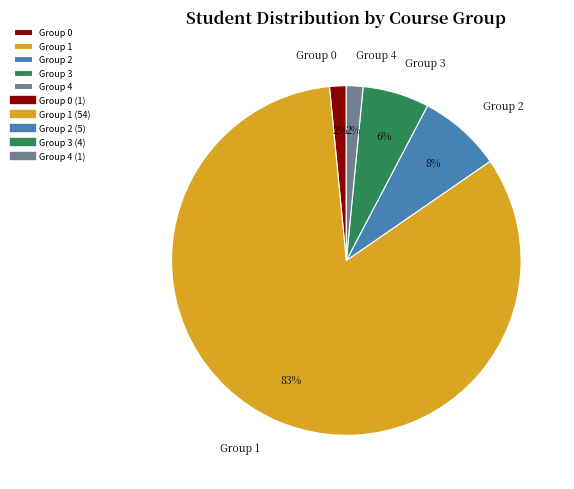

Is there any slice that represents more than half of the pie?

Yes